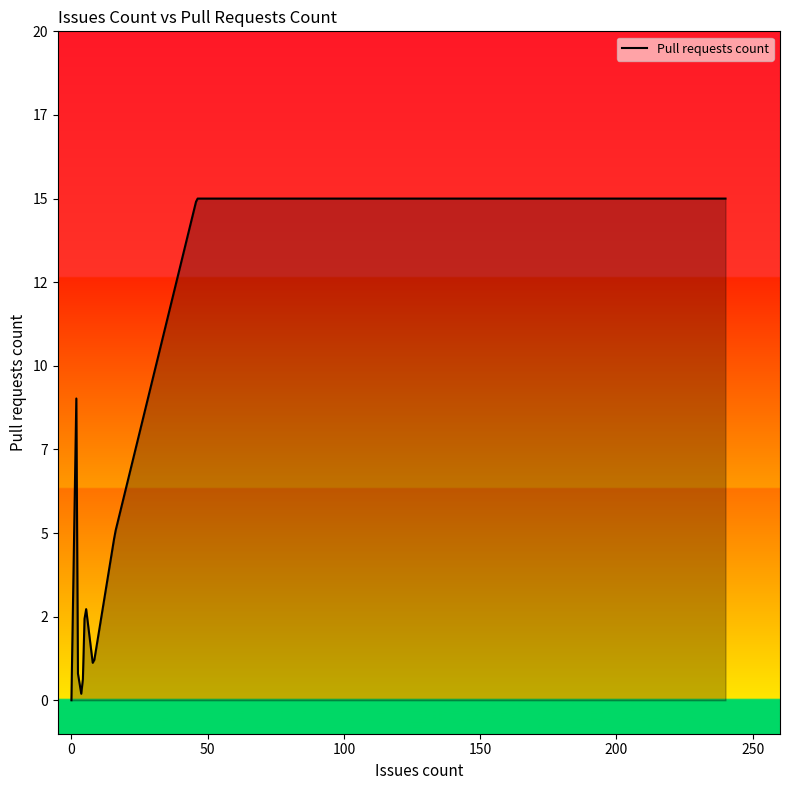

What is the label of the 10th point from the left?

5